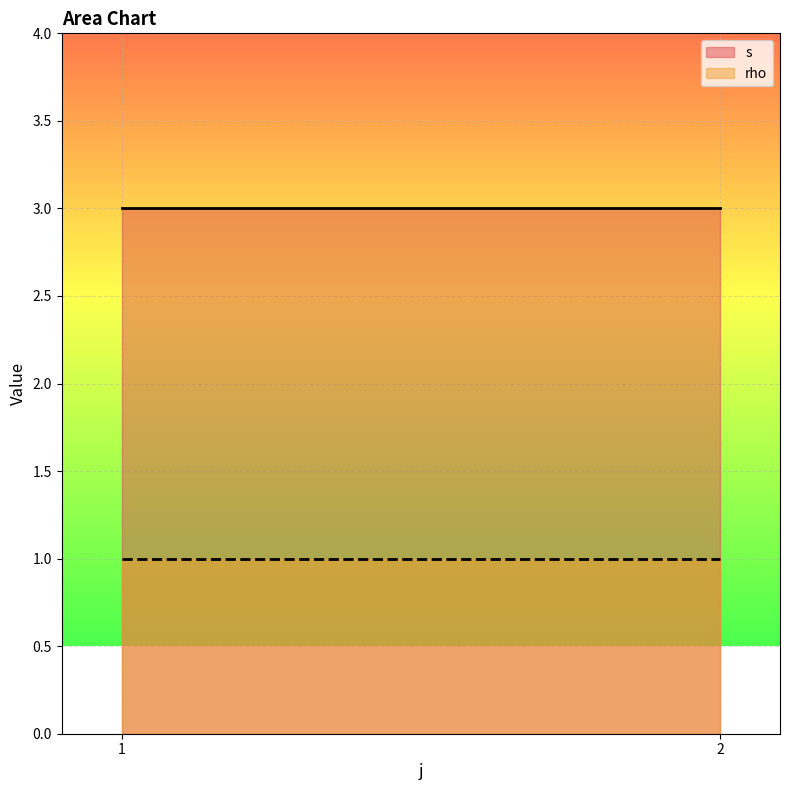

The rho series shows 1 at 1. True or false?

True